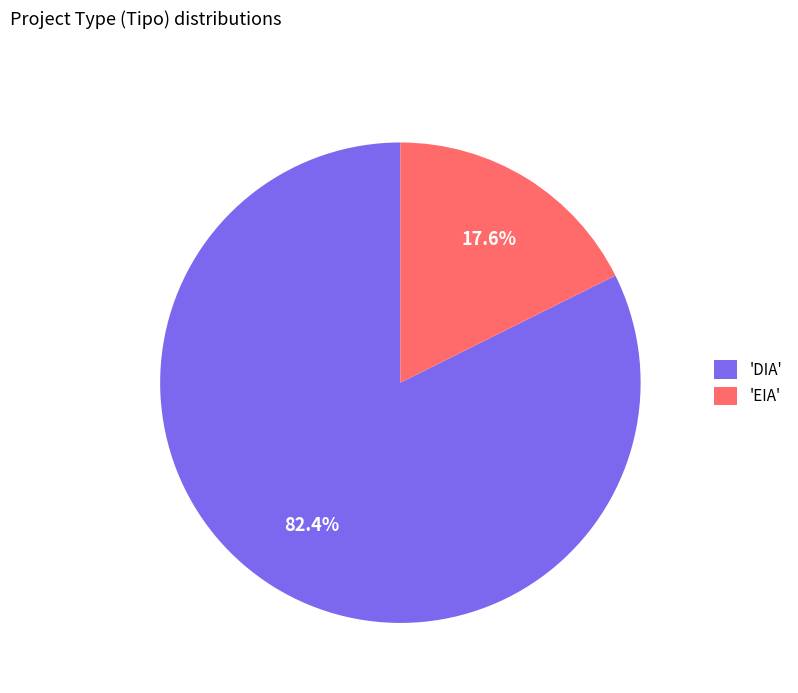

Combined, do 'EIA' and 'DIA' account for over 50%?

Yes